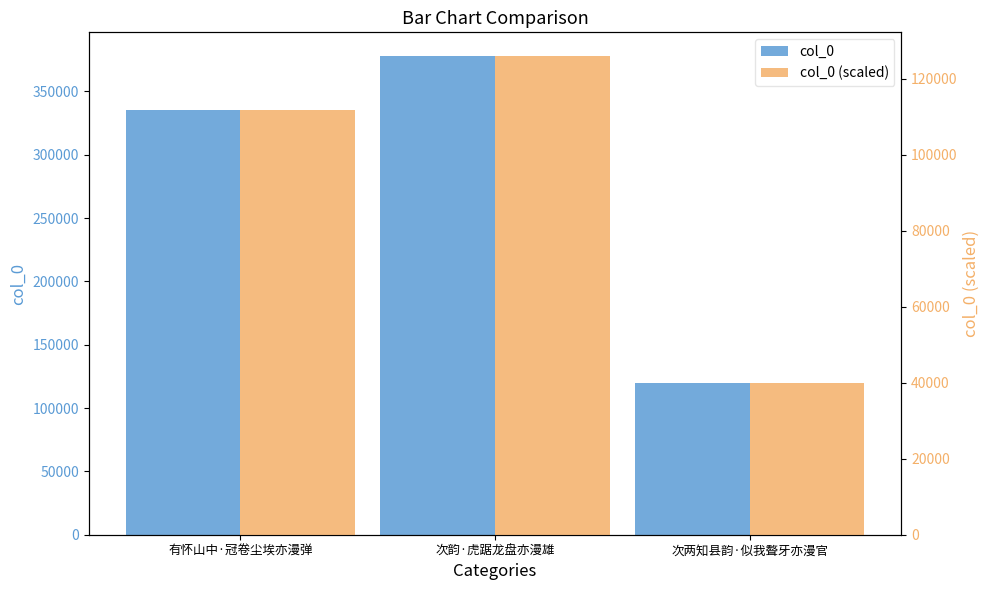

At which label does col_0 (scaled) first exceed 111709?

有怀山中·冠卷尘埃亦漫弹